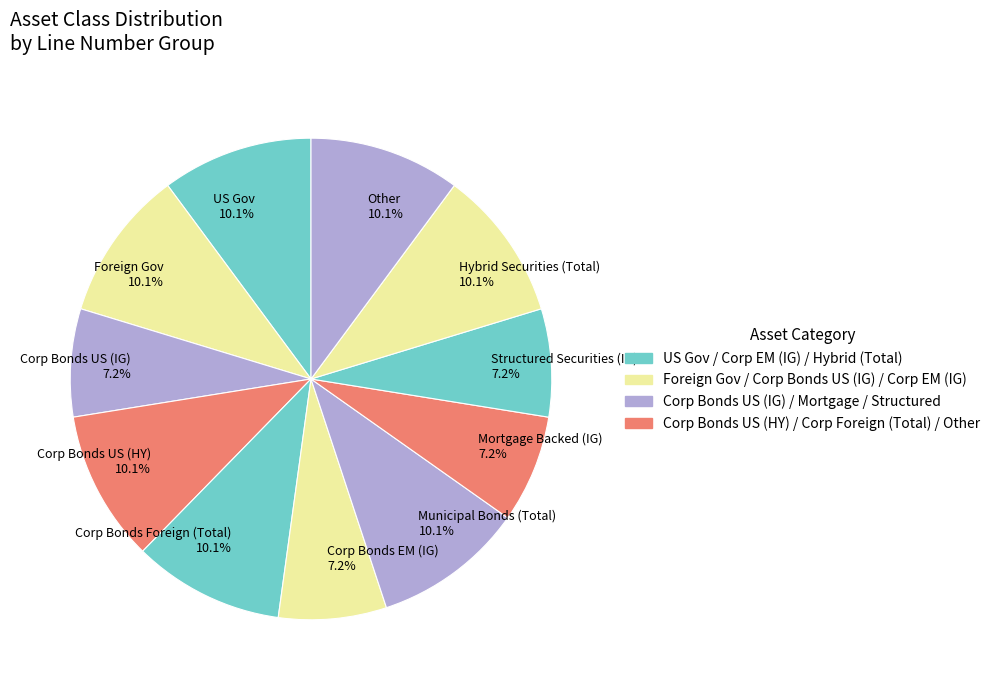

Does Mortgage Backed (IG) 7.2% account for over 50% of the chart?

No